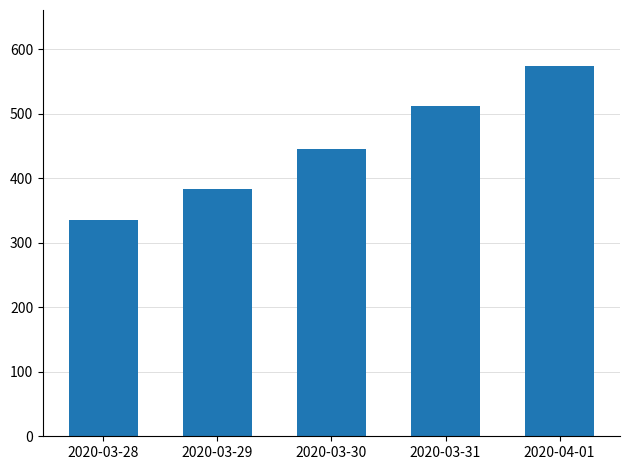

How many values are between 384 and 513?

3